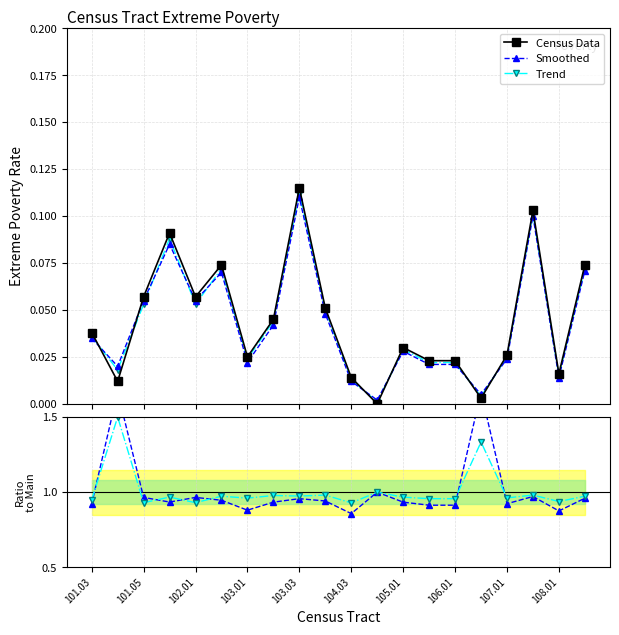

Does the chart display data point markers on the line(s)?

Yes